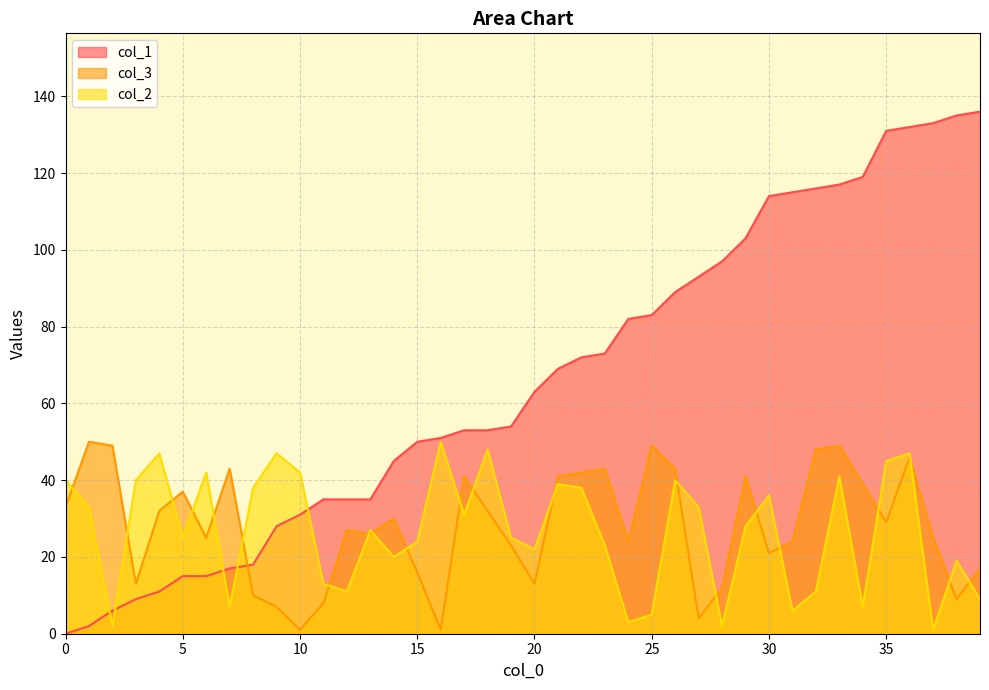

At which category is the sum across all series the highest?

36